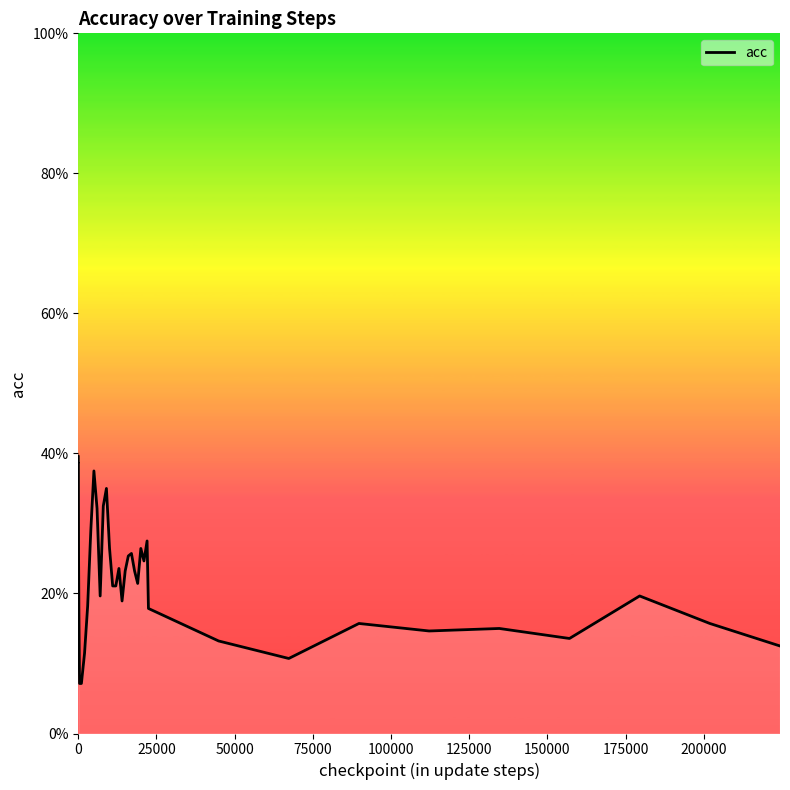

True or false: the data has more than 2 interior local peaks.

True